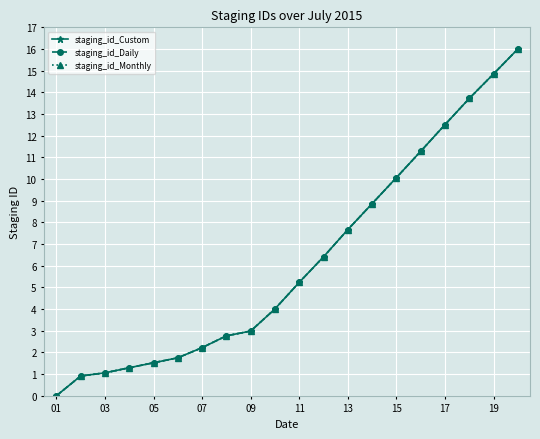

Does the chart have visible grid lines?

Yes